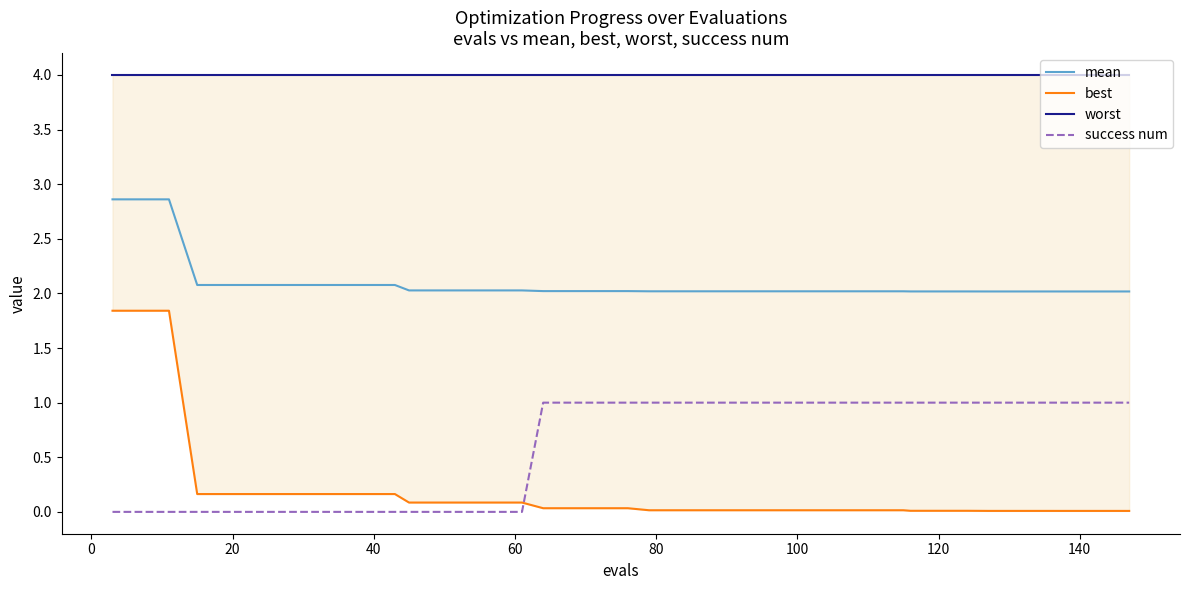

Which series changed the most between 120 and 33?

success num